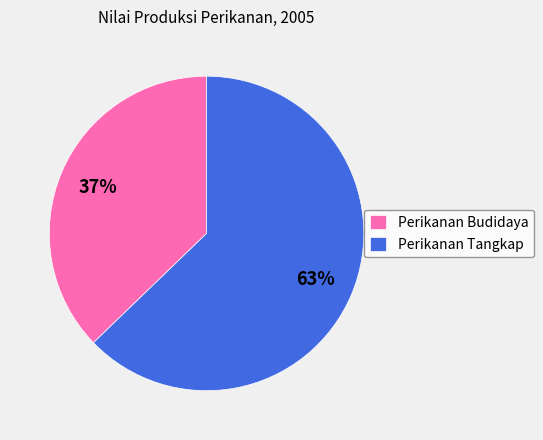

The Perikanan Tangkap slice represents 63% of the pie. True or false?

True